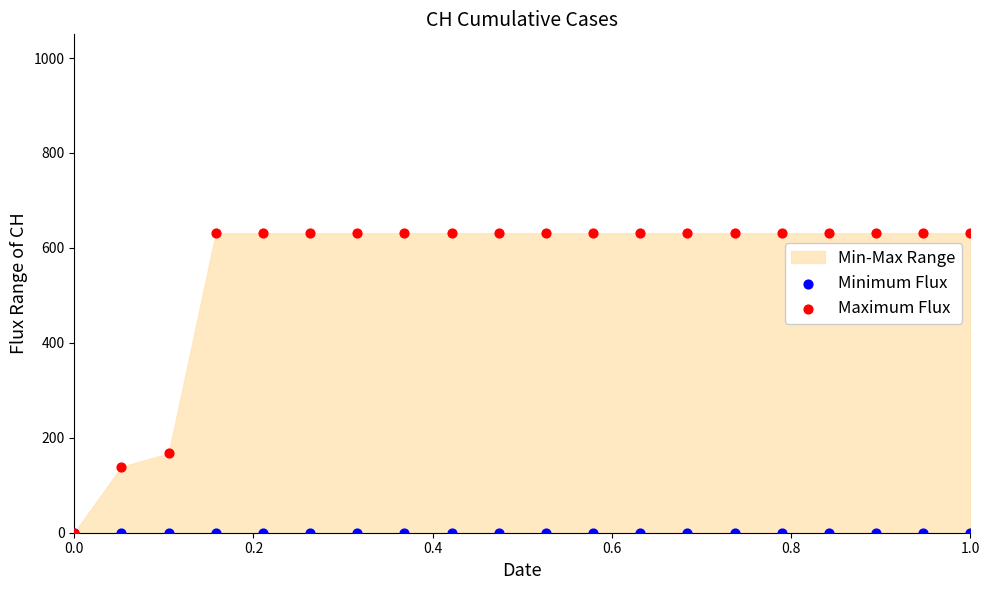

In the Maximum Flux series, what Y value is closest to 315?

167